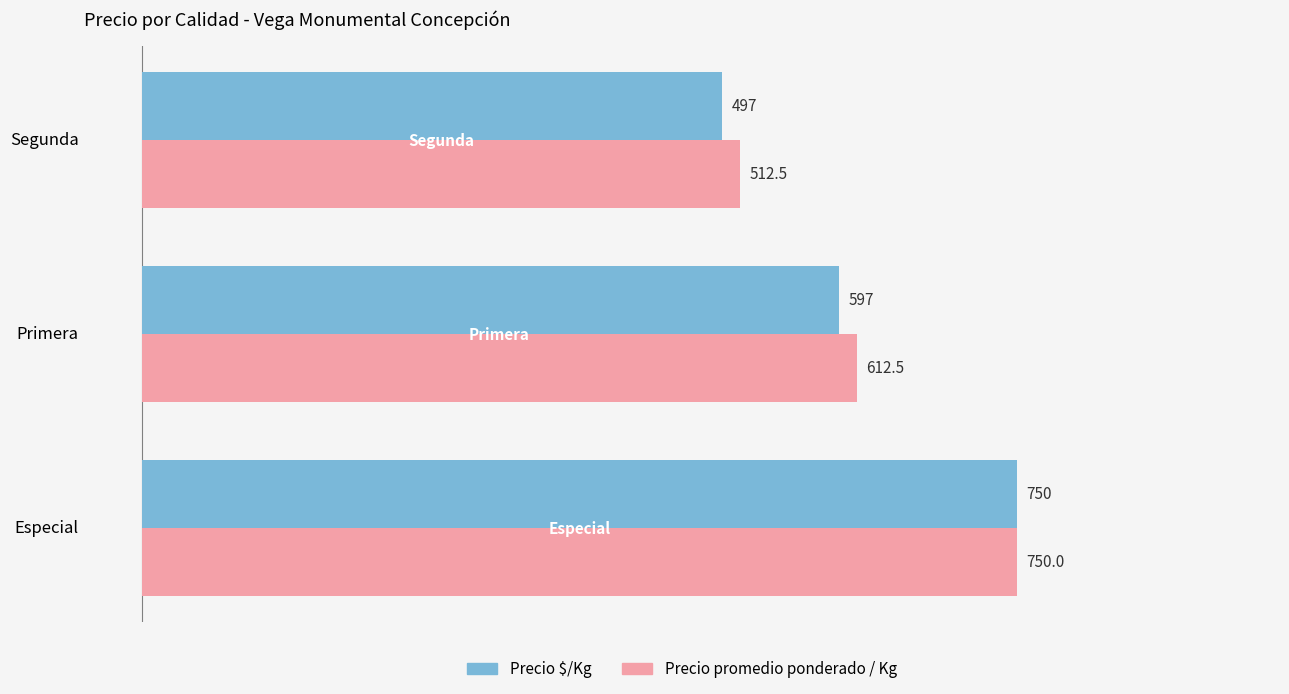

Where is Precio $/Kg nearest to the value 623?

Primera